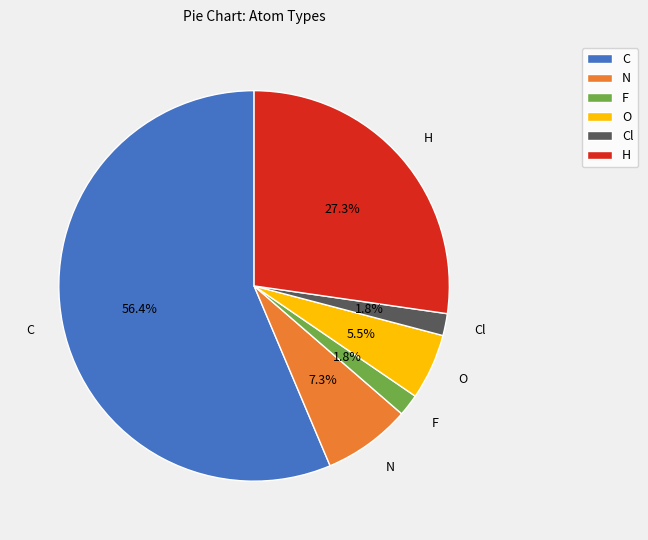

How many slices are in this pie chart?

6